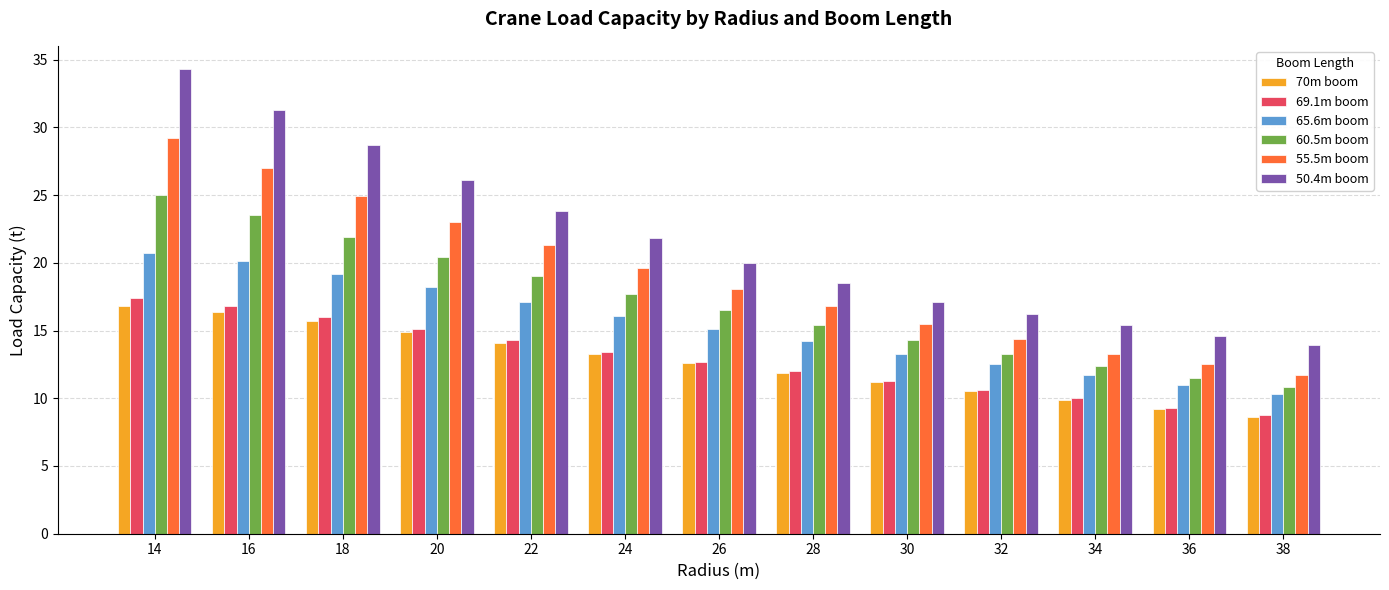

How many values in the 60.5m boom series exceed 16?

7